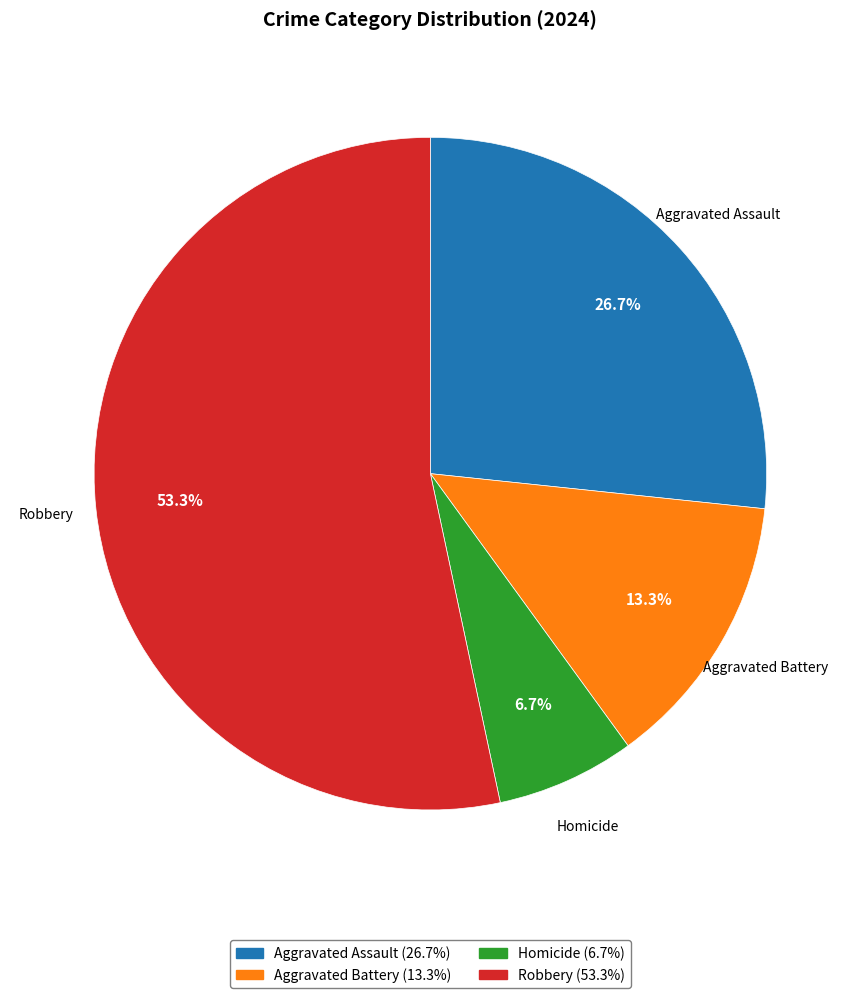

Count the number of slices in the pie.

4